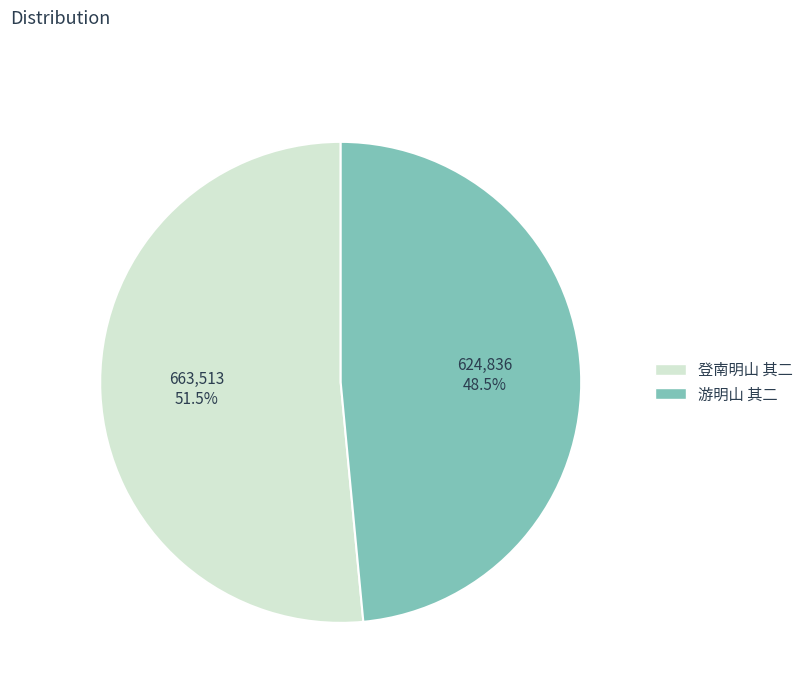

Rank the categories by value from highest to lowest.

登南明山 其二, 游明山 其二